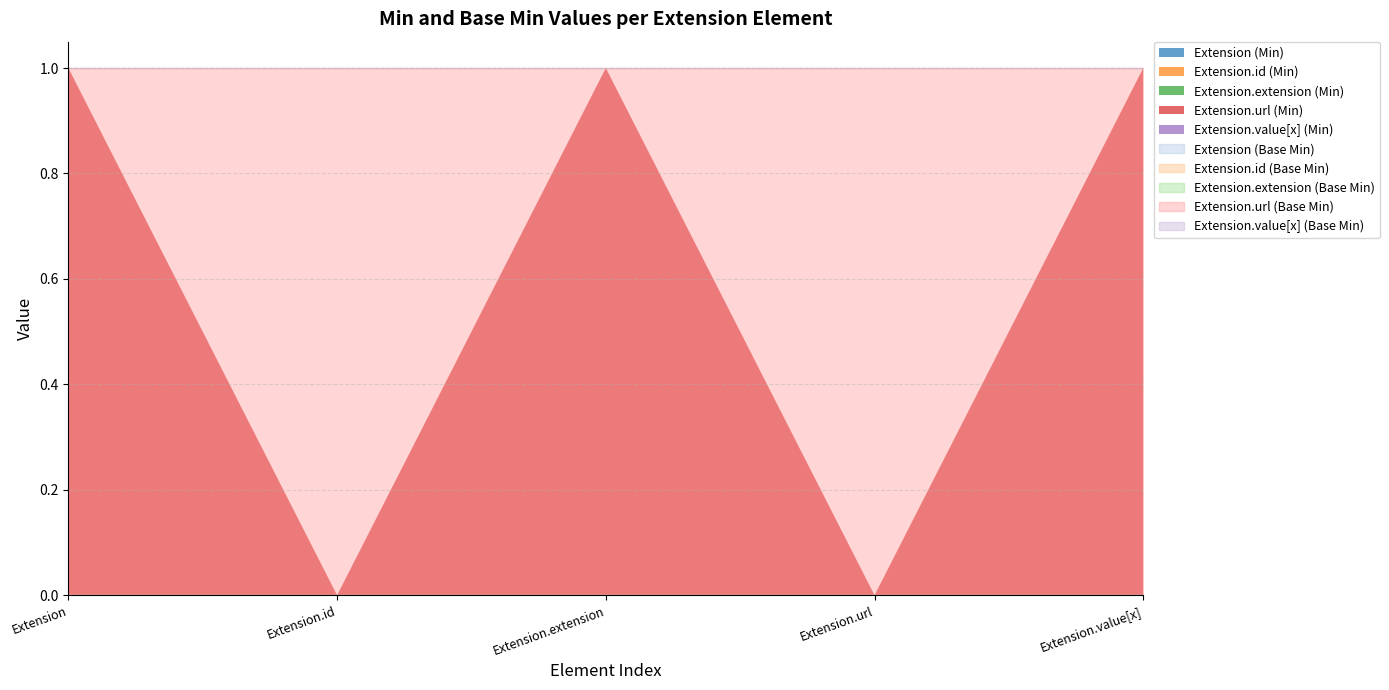

At which label is Extension.extension closest to 0?

Extension